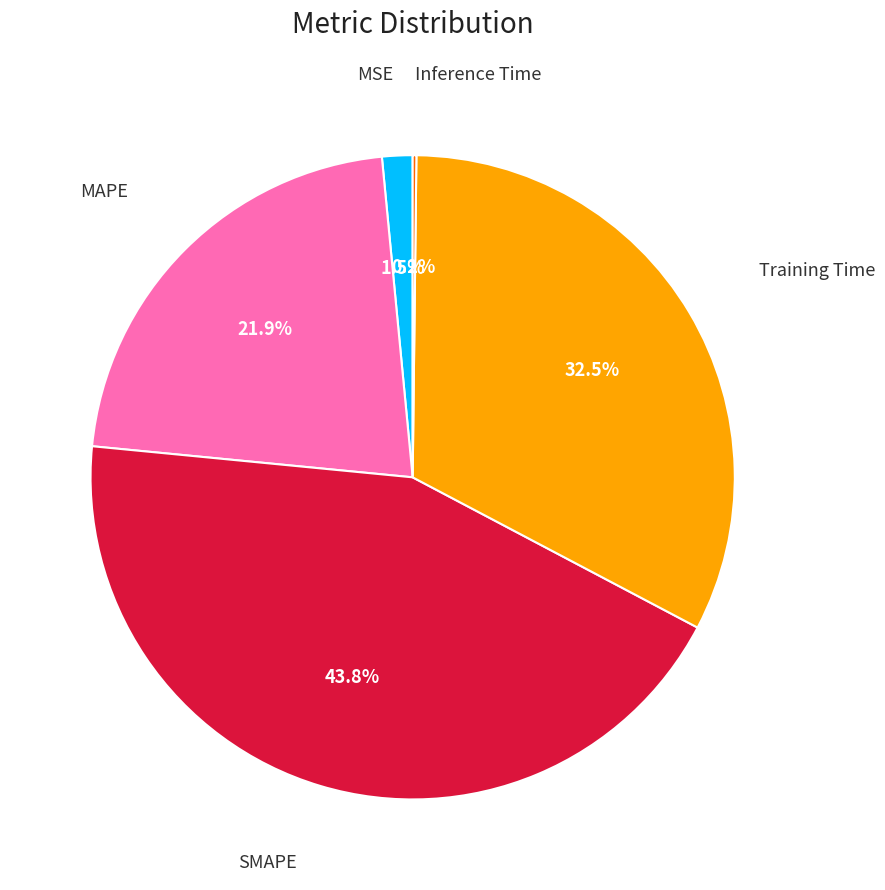

Is there a majority slice in this chart?

No